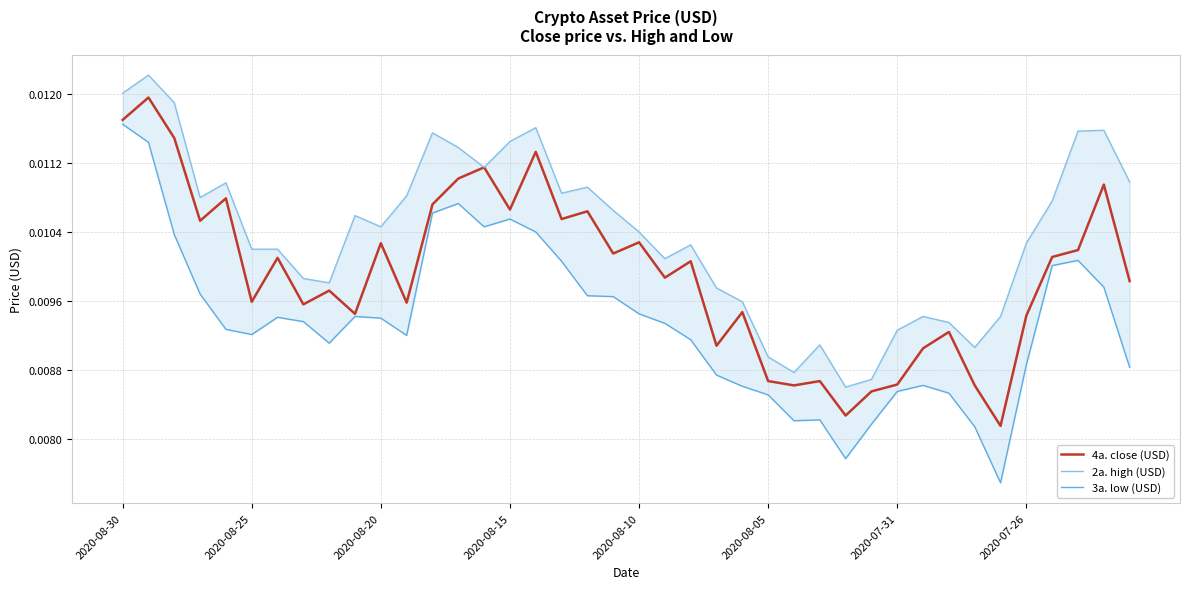

What are all the series names shown in the legend?

4a. close (USD), 2a. high (USD), 3a. low (USD)